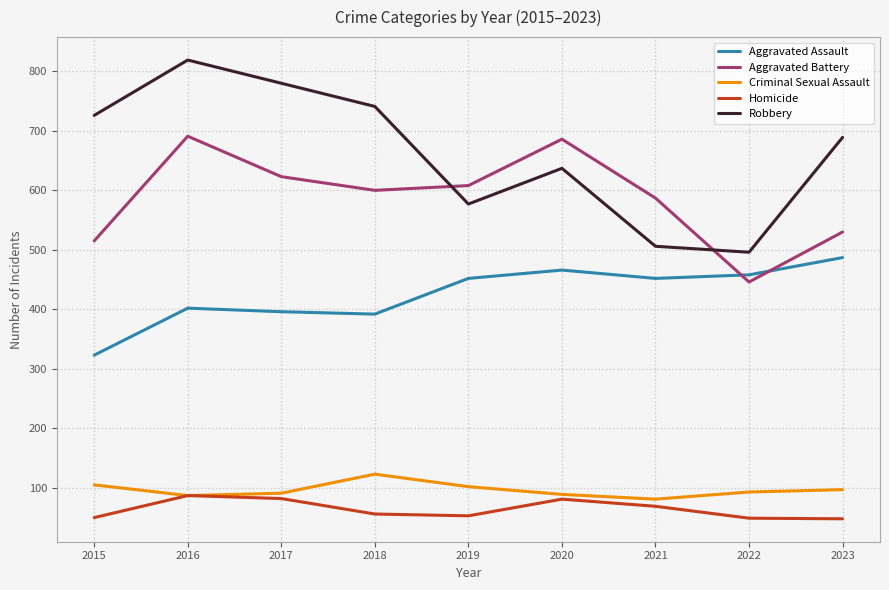

How many interior local peaks does the Robbery series have?

2